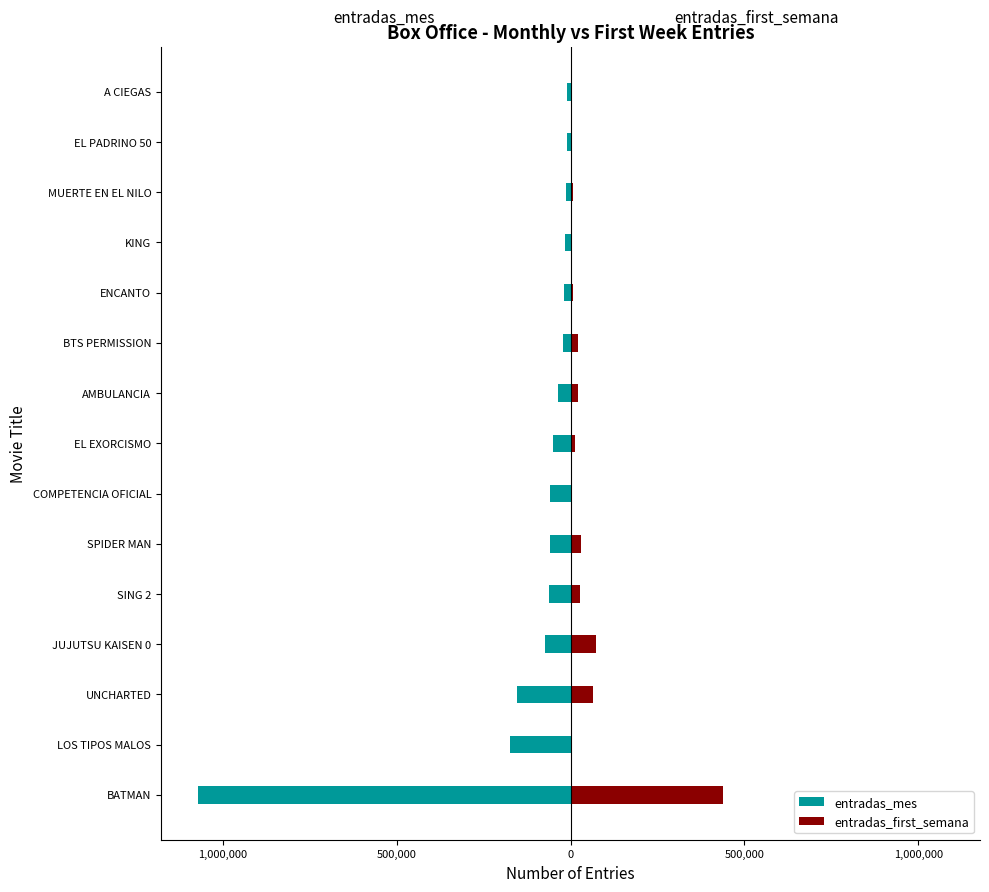

Which series has the widest spread of values?

entradas_mes